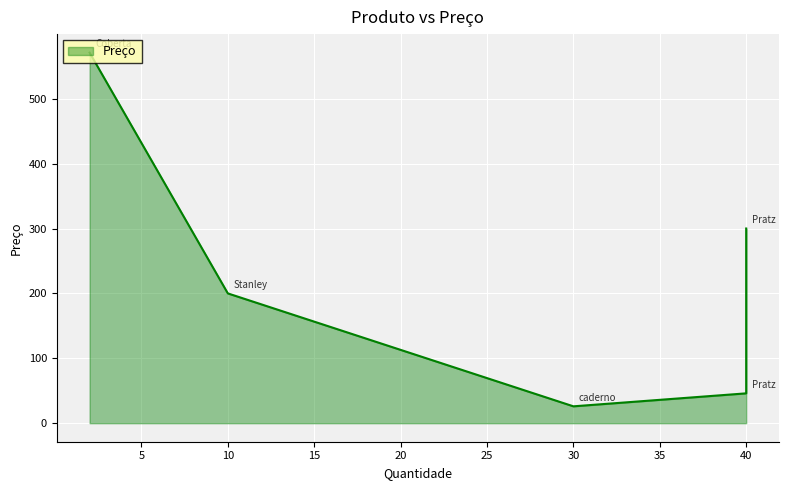

How many lines are shown in the chart?

1